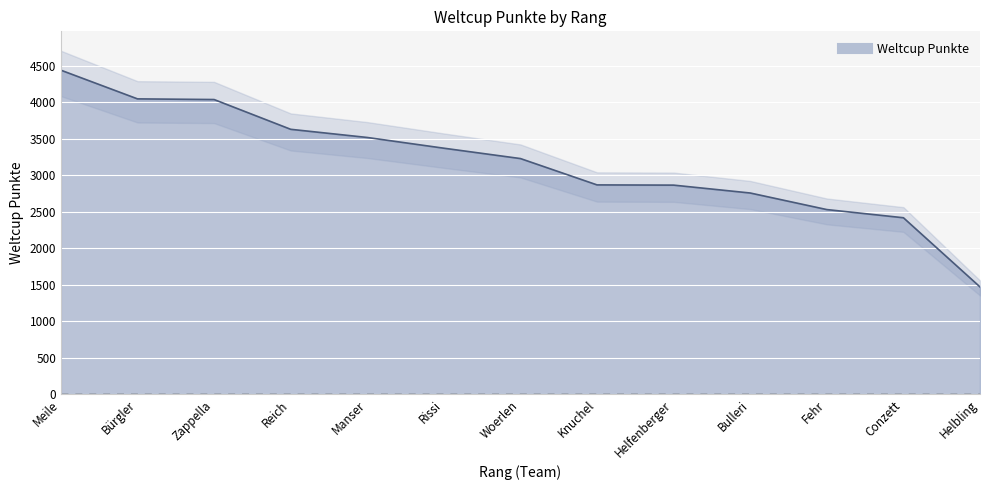

True or false: the data has more than 2 interior local peaks.

False